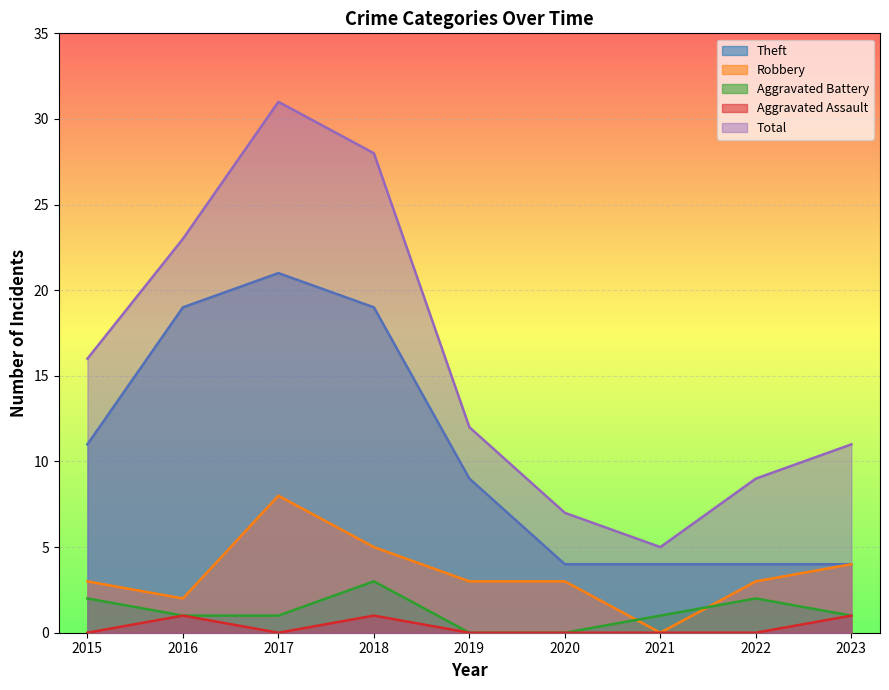

True or false: Total has a value of 23 at 2016.

True